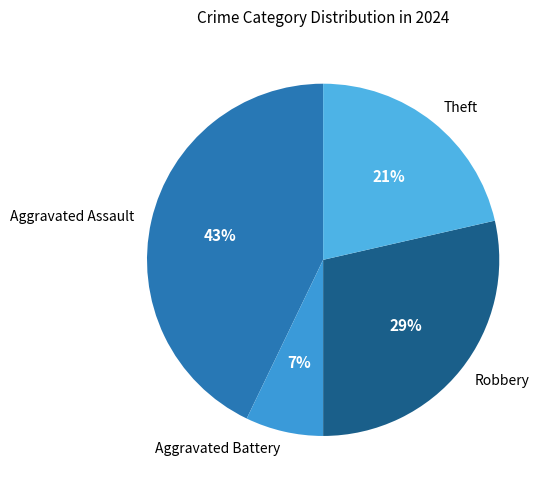

Does Robbery account for over 50% of the chart?

No